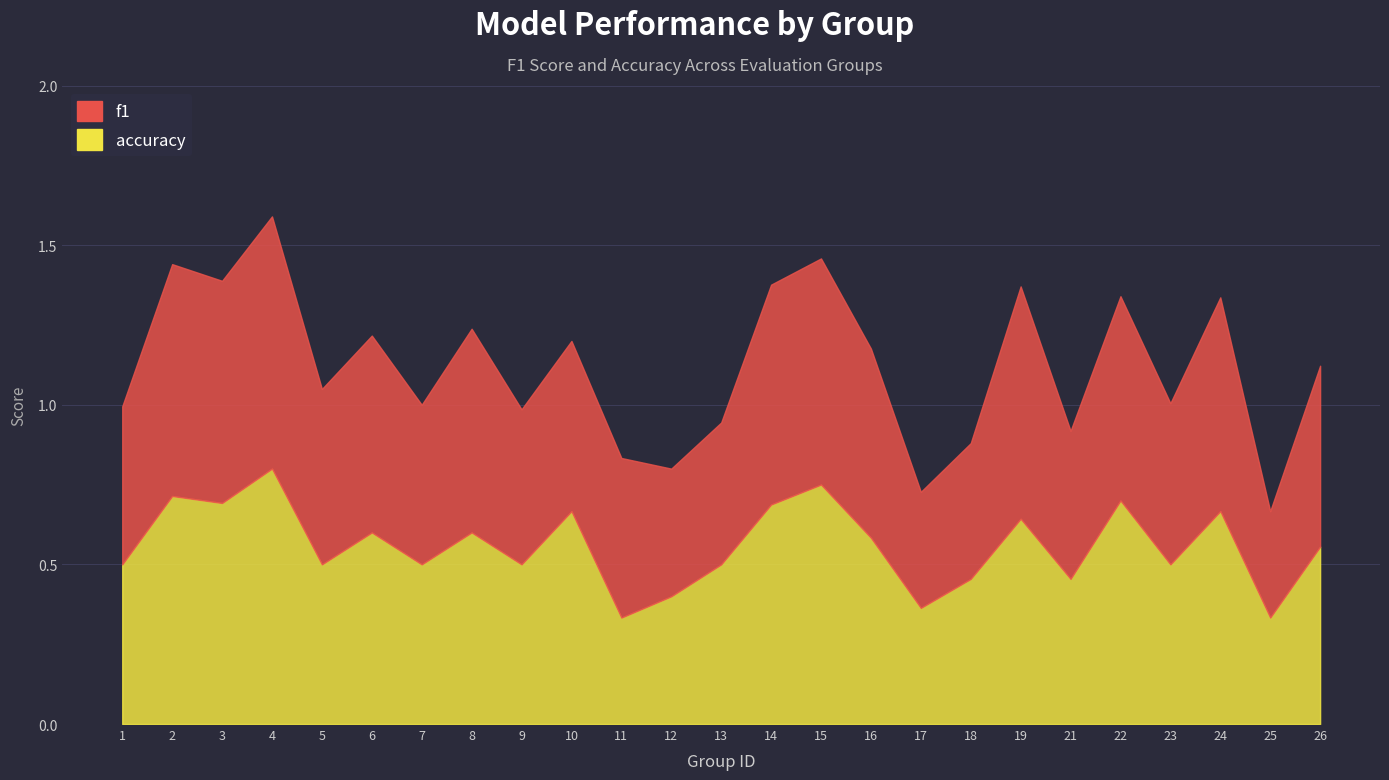

List the series in order of their peak value, highest first.

accuracy, f1